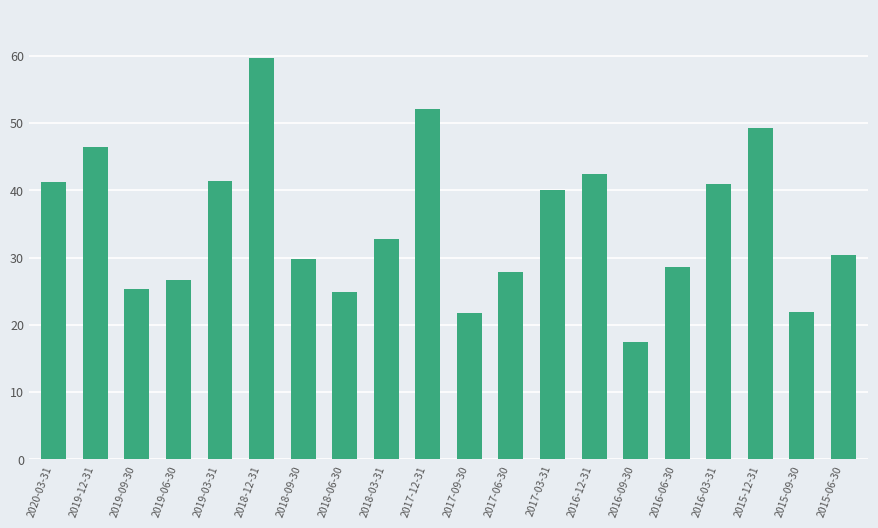

How many data points are above 32?

10